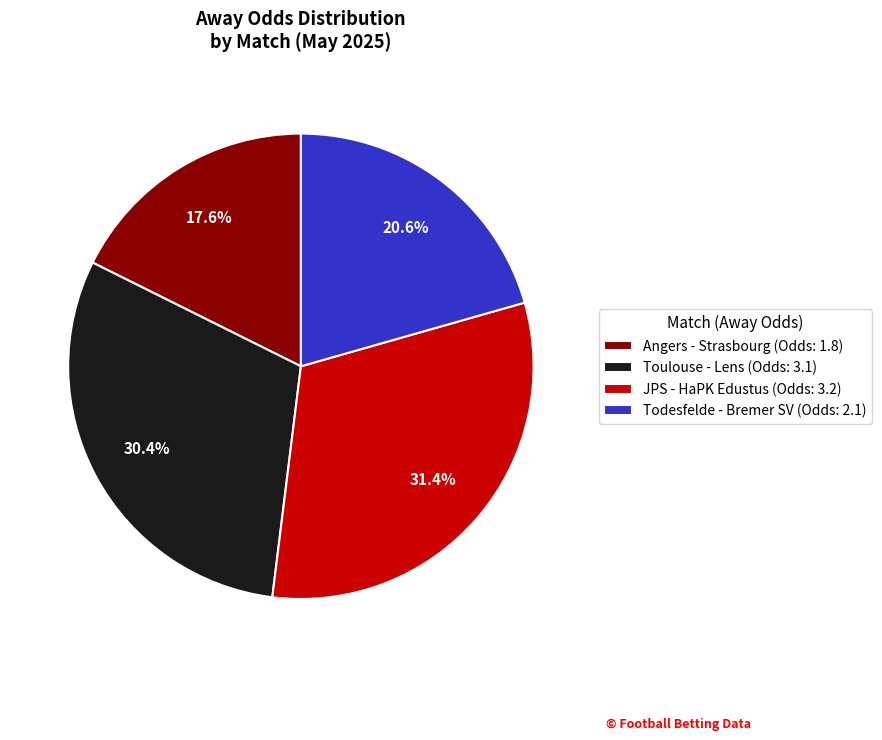

Is it true that Toulouse - Lens is 43% of the pie?

False